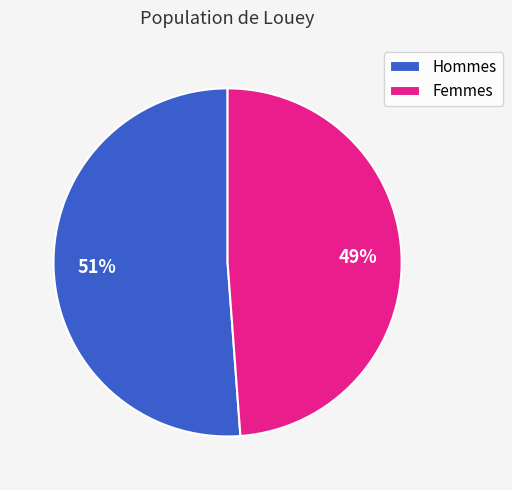

Which has a higher value, Hommes or Femmes?

Hommes